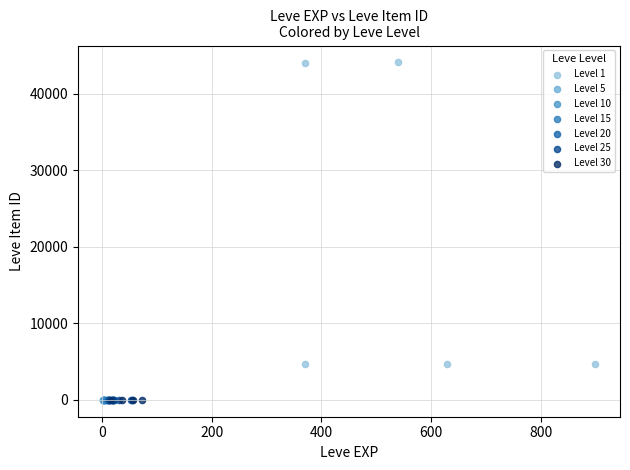

What are all the series names shown in the legend?

Level 1, Level 5, Level 10, Level 15, Level 20, Level 25, Level 30